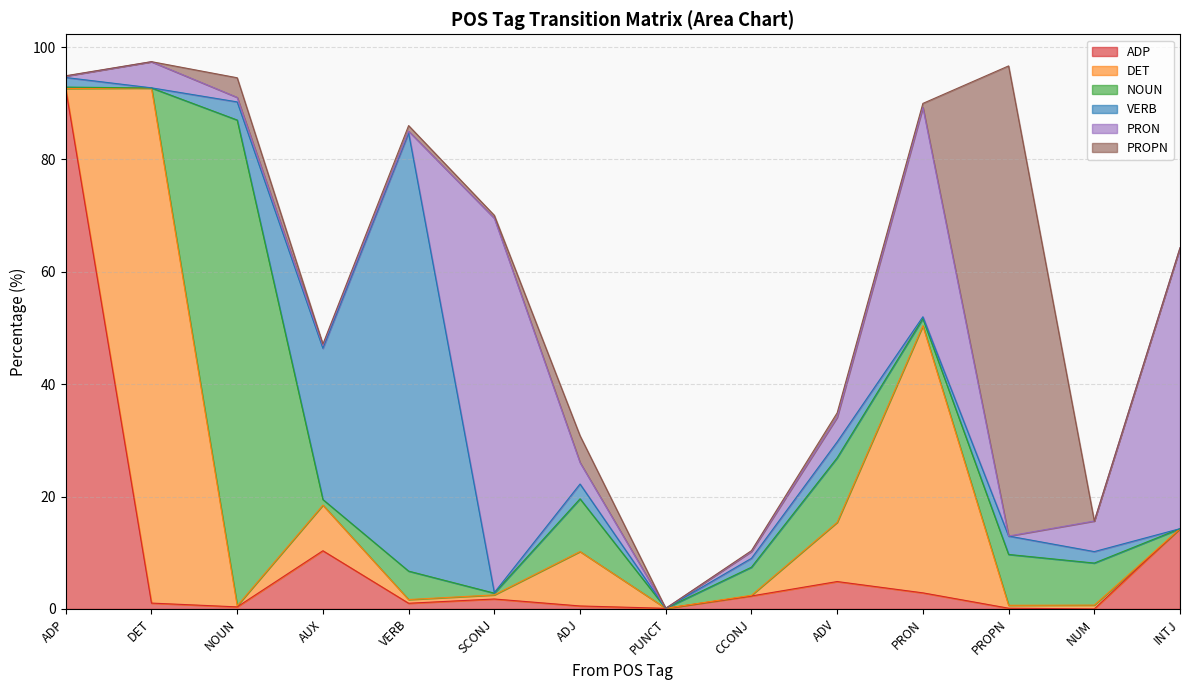

What is the difference between the PROPN values at CCONJ and SCONJ?

0.4